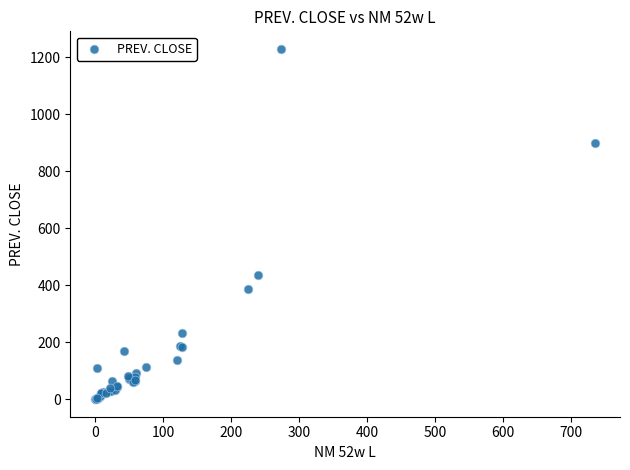

What Y value in the scatter plot is closest to 614?

435.7